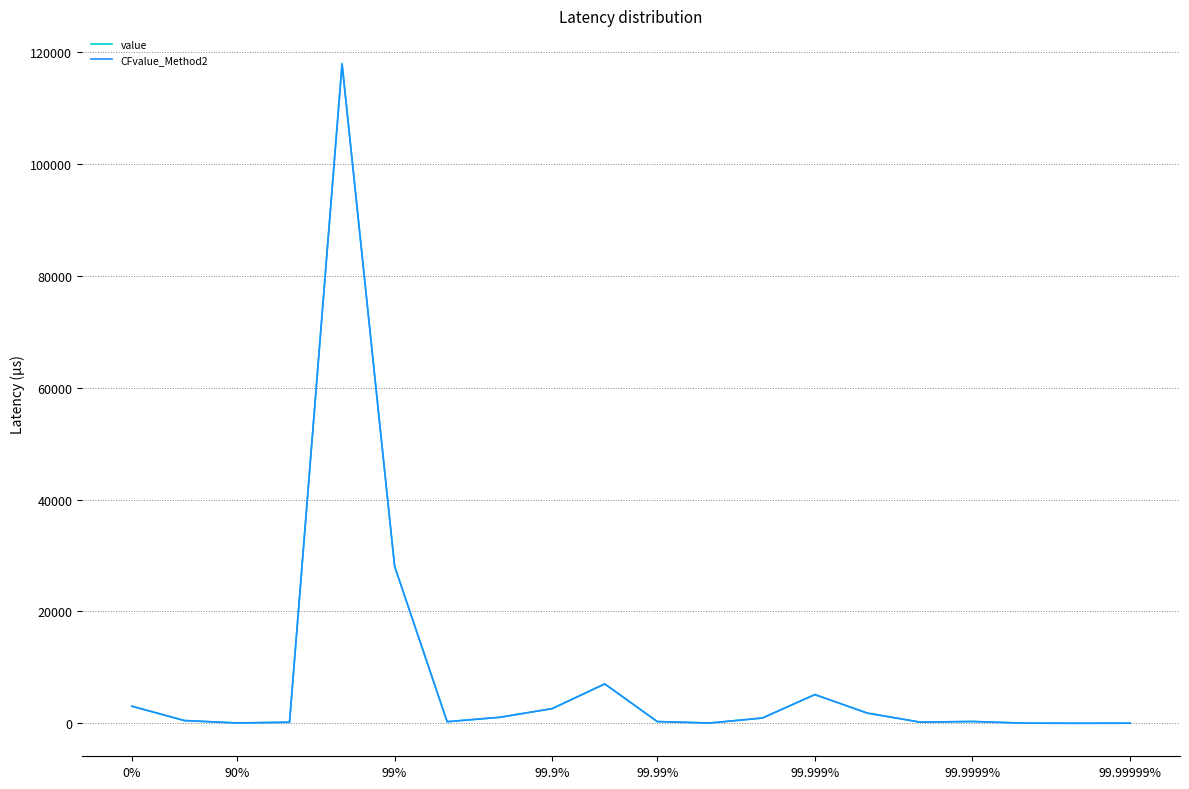

Which series has the widest spread of values?

value